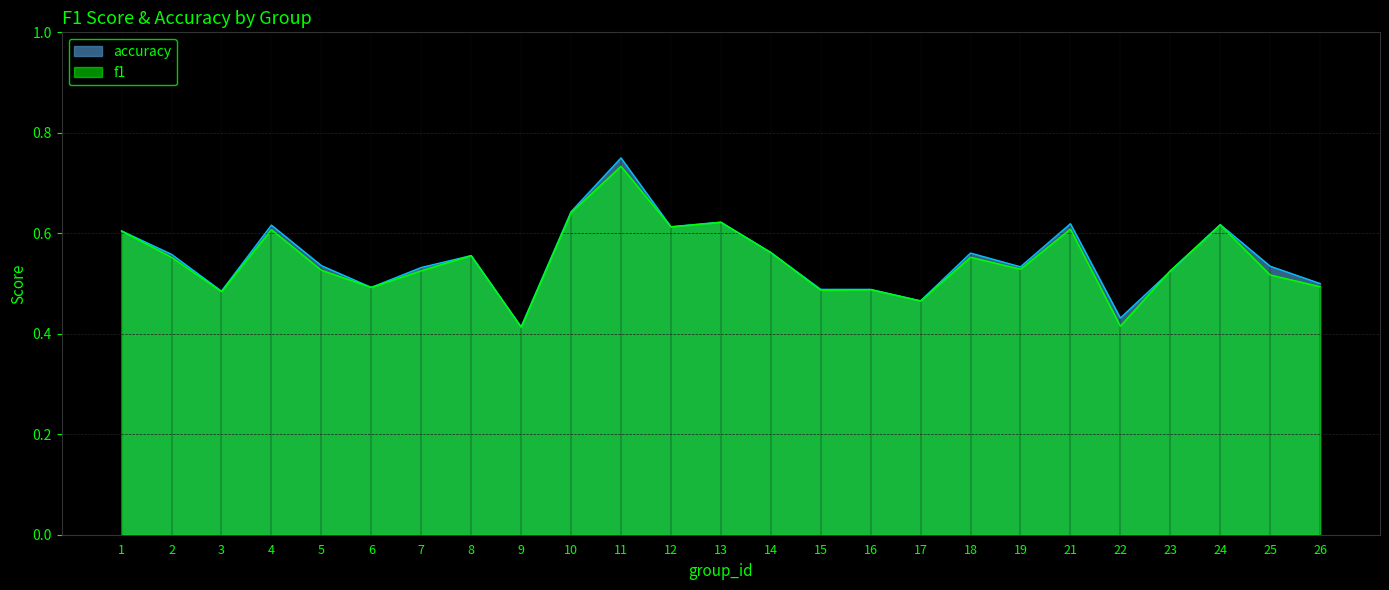

Reading left to right, transcribe all the data shown in this chart.

f1: 1=0.6	2=0.6	3=0.5	4=0.6	5=0.5	6=0.5	7=0.5	8=0.6	9=0.4	10=0.6	11=0.7	12=0.6	13=0.6	14=0.6	15=0.5	16=0.5	17=0.5	18=0.6	19=0.5	21=0.6	22=0.4	23=0.5	24=0.6	25=0.5	26=0.5
accuracy: 1=0.6	2=0.6	3=0.5	4=0.6	5=0.5	6=0.5	7=0.5	8=0.6	9=0.4	10=0.6	11=0.8	12=0.6	13=0.6	14=0.6	15=0.5	16=0.5	17=0.5	18=0.6	19=0.5	21=0.6	22=0.4	23=0.5	24=0.6	25=0.5	26=0.5